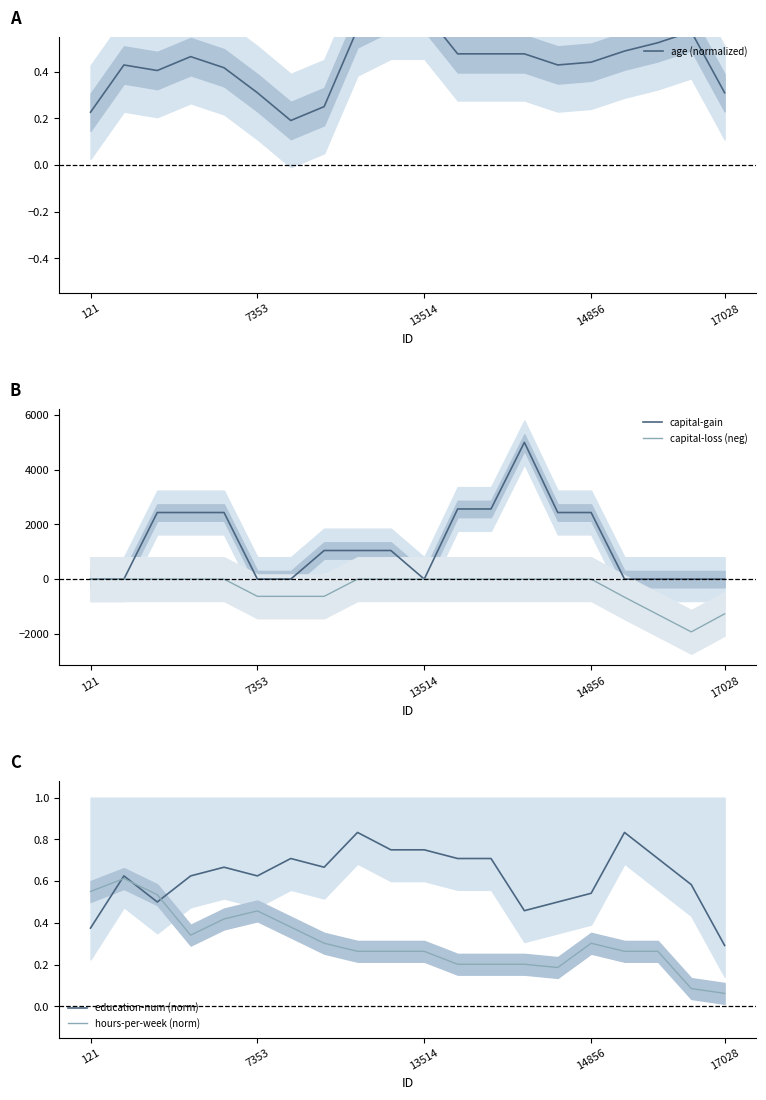

The value of capital-gain at 13514 is 0.0. True or false?

True